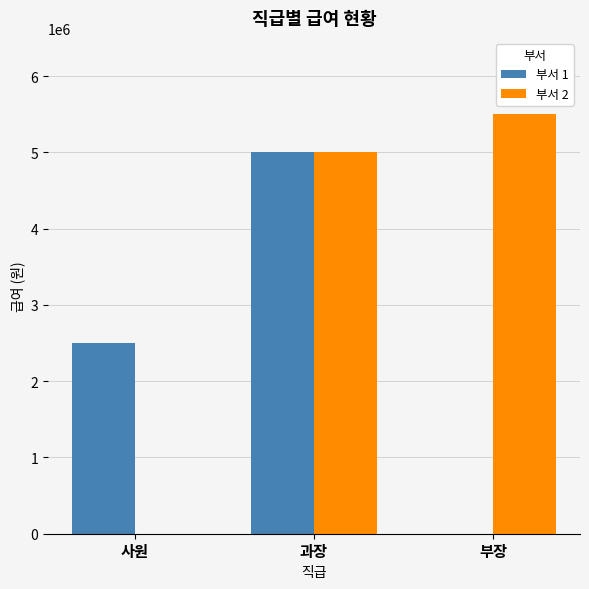

At which category is the sum across all series the highest?

과장